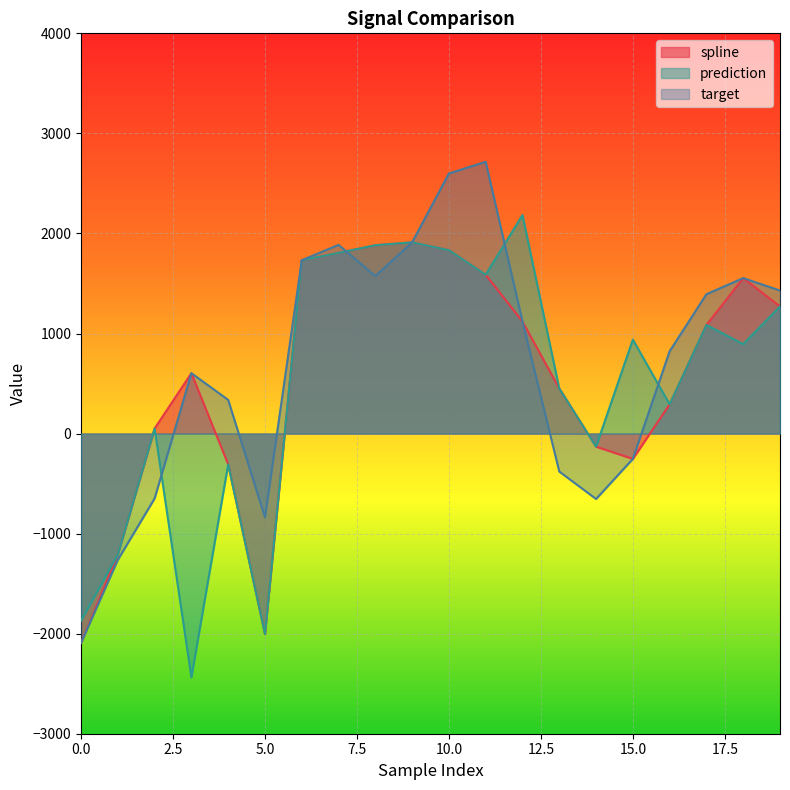

What is the minimum value shown in the chart?

-2437.1